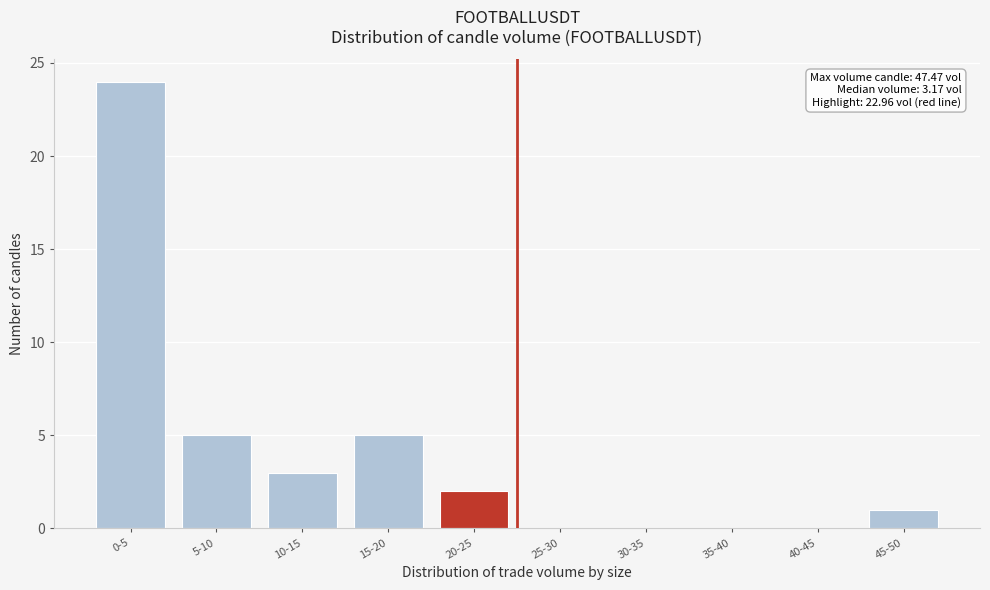

Reading right to left, extract all data points from this chart.

45-50=1	40-45=0	35-40=0	30-35=0	25-30=0	20-25=2	15-20=5	10-15=3	5-10=5	0-5=24